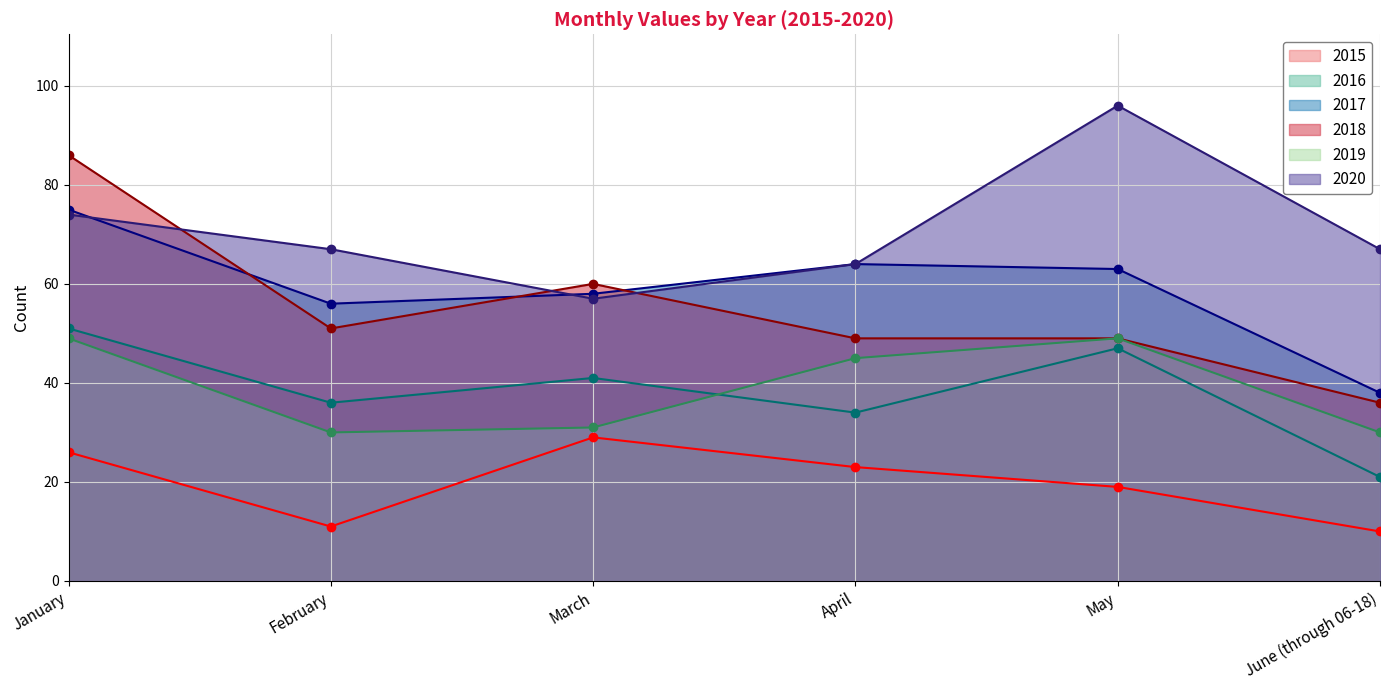

The value of 2016 at April is 34. True or false?

True